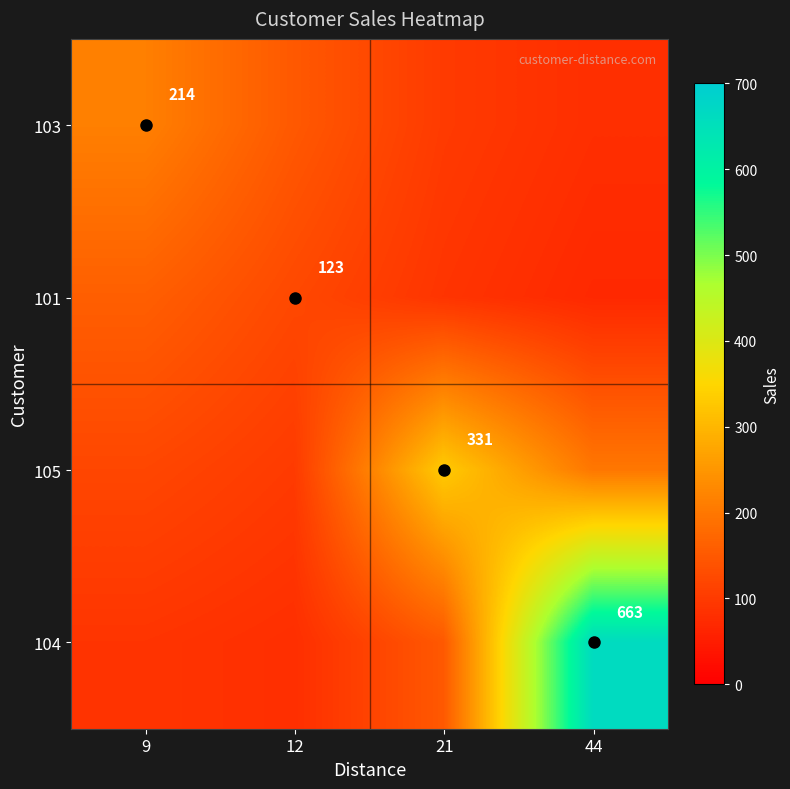

True or false: 101 has a value of 73 at 12.

False